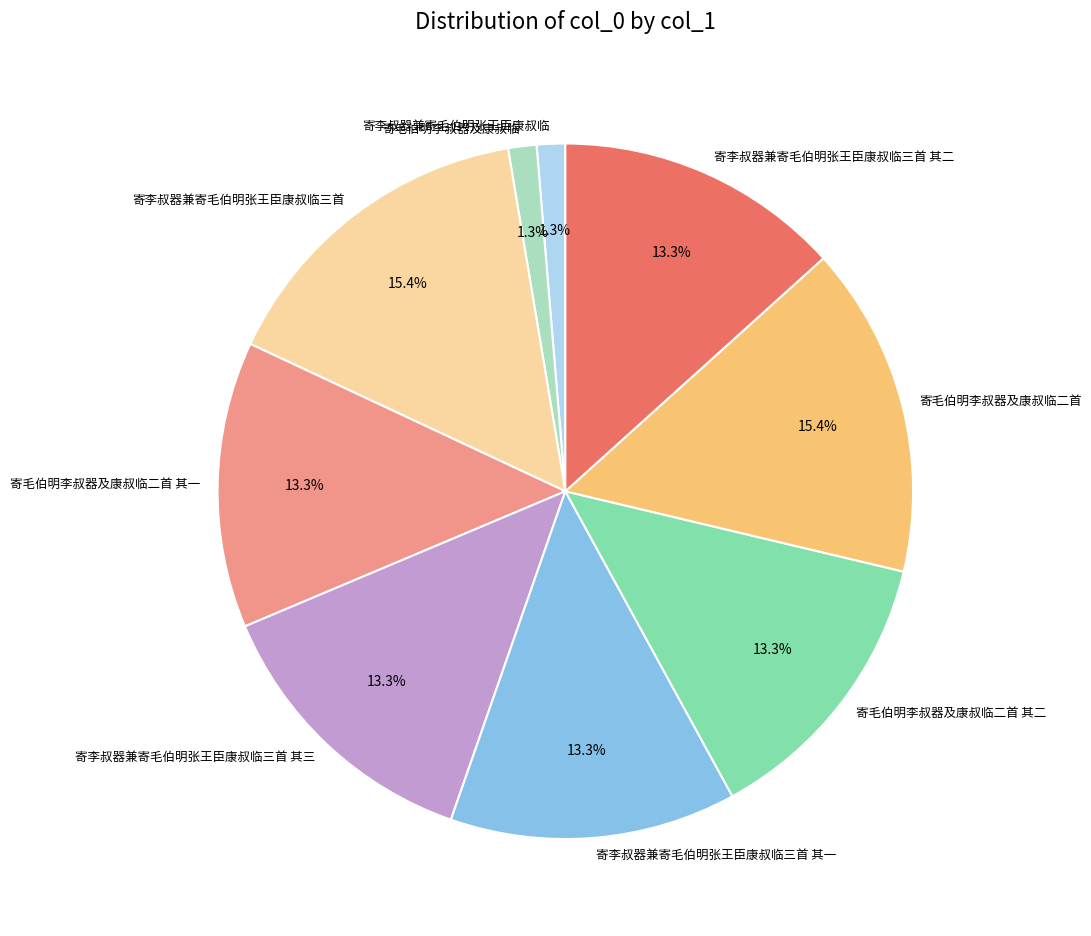

What percentage is the 寄毛伯明李叔器及康叔临二首 其一 slice, to the nearest percent?

13%